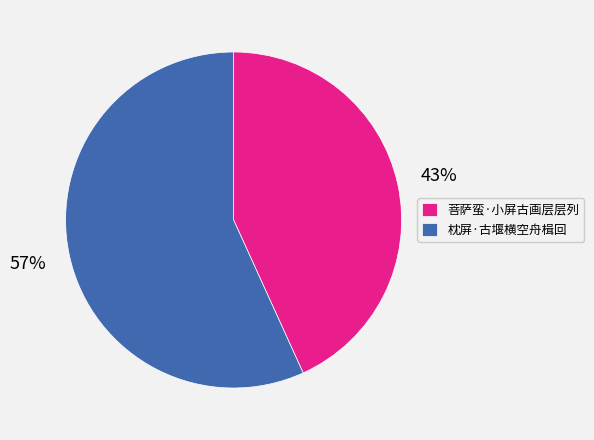

Which slice represents more than half of the pie?

枕屏·古堰横空舟楫回